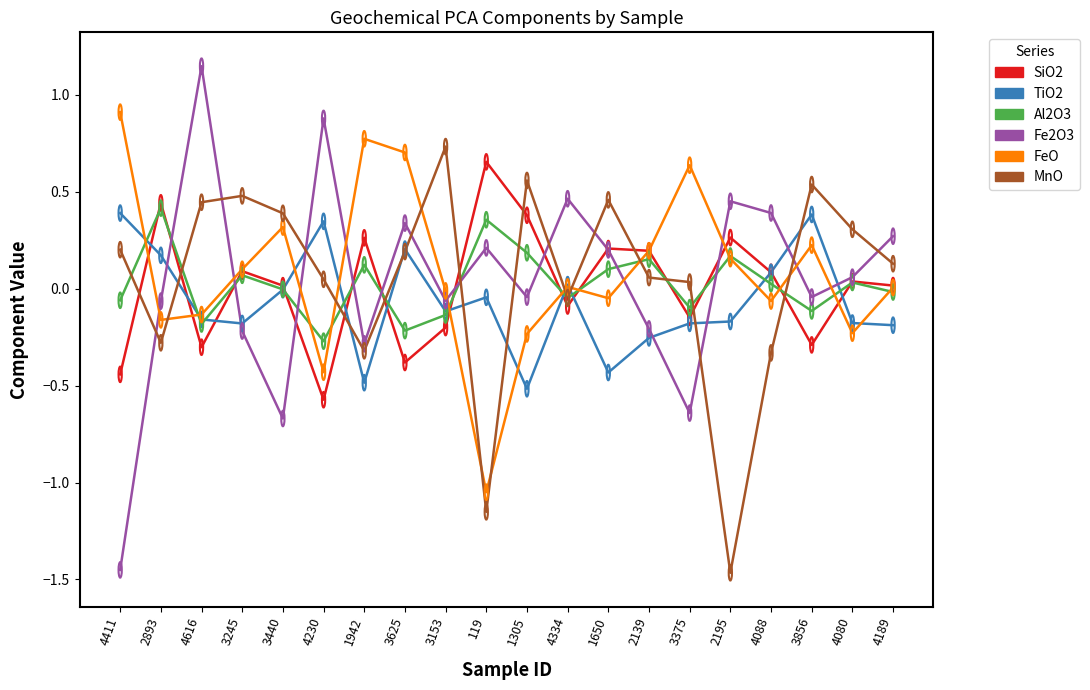

Which series has the widest spread of values?

Fe2O3